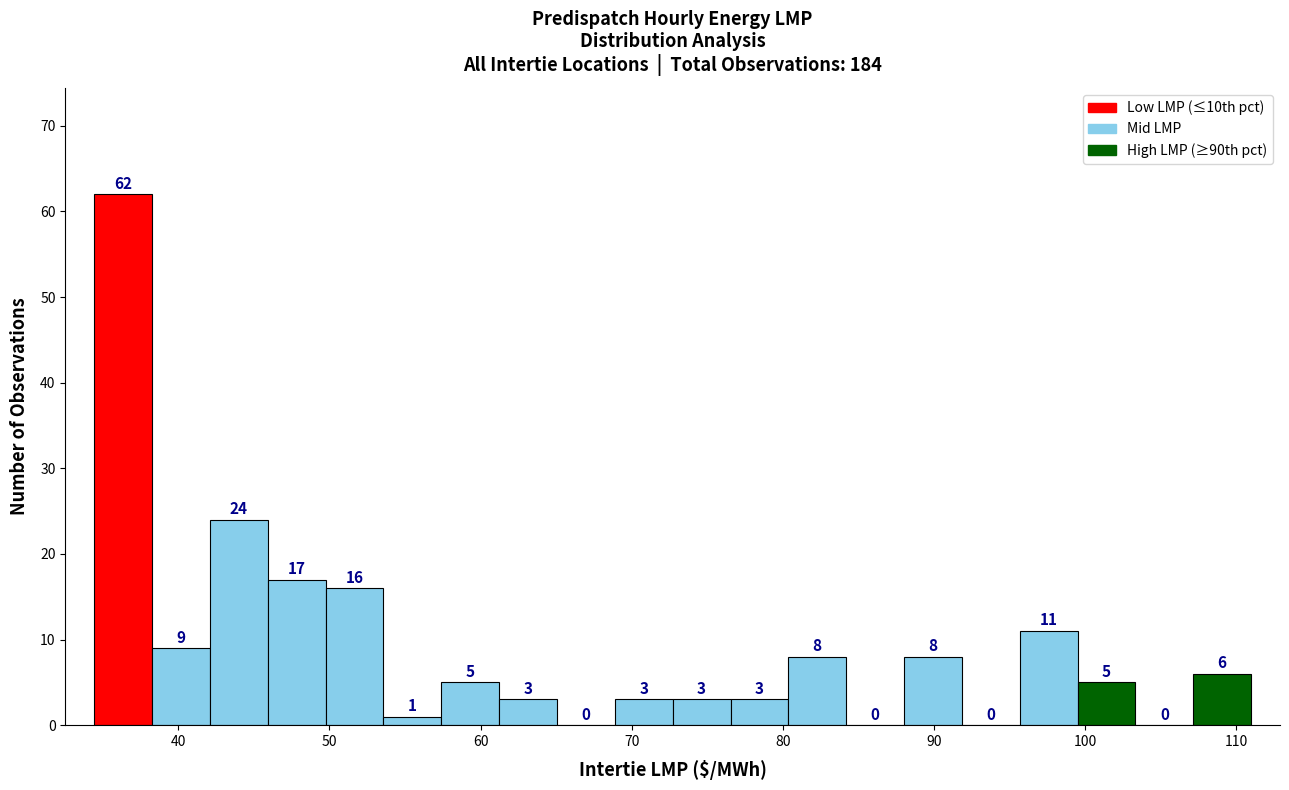

Read against the x-axis, roughly where is the centre of the tallest bar?

36